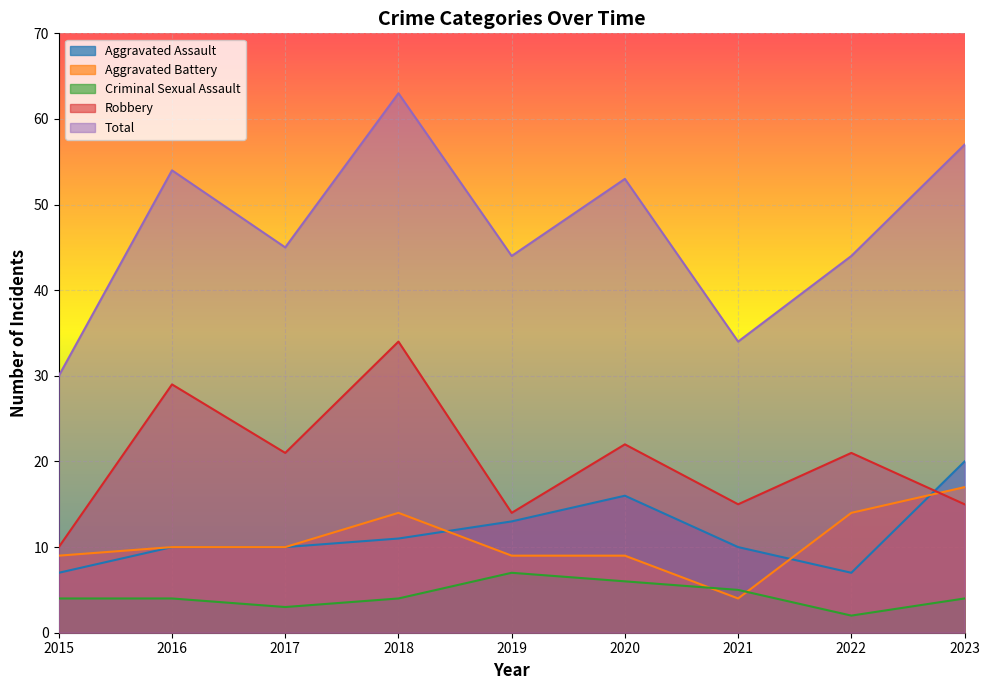

At which label does Aggravated Assault reach its peak?

2023